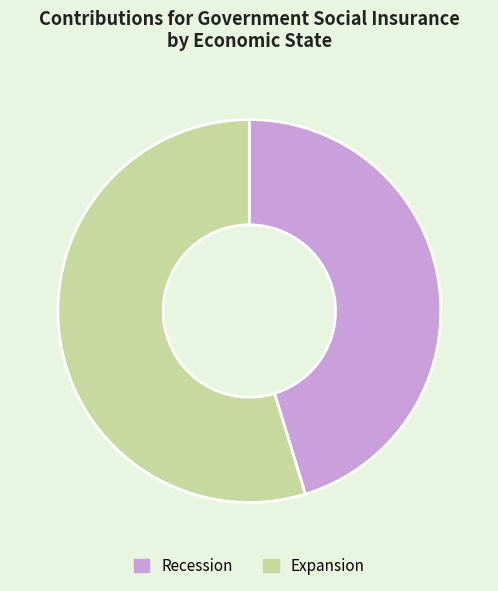

Is it true that Expansion is 40% of the pie?

False